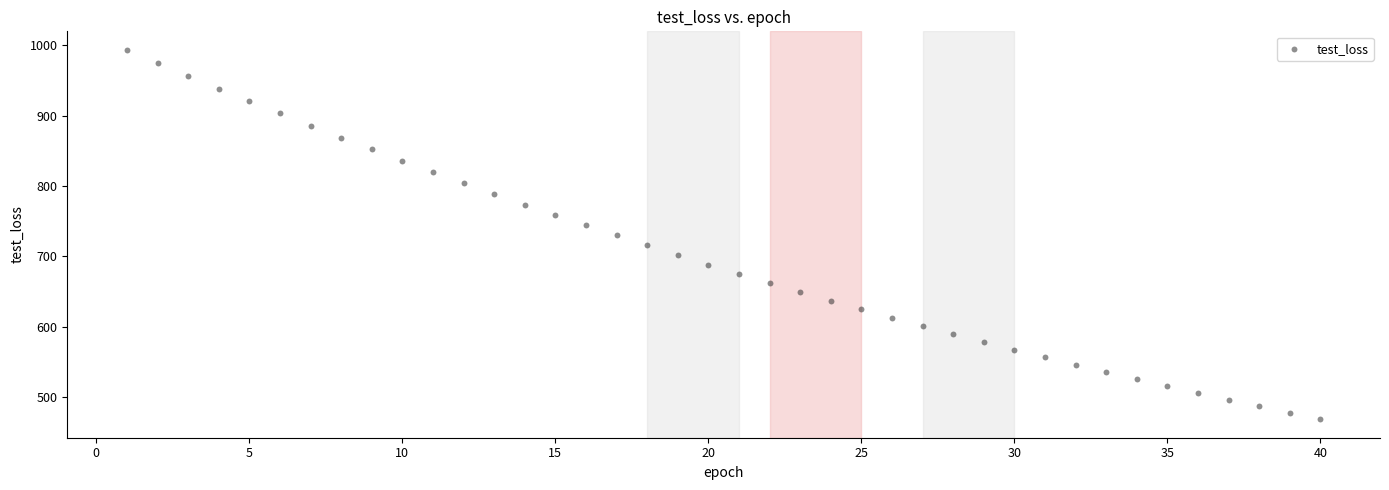

What is the range of X values (max minus min)?

39.0